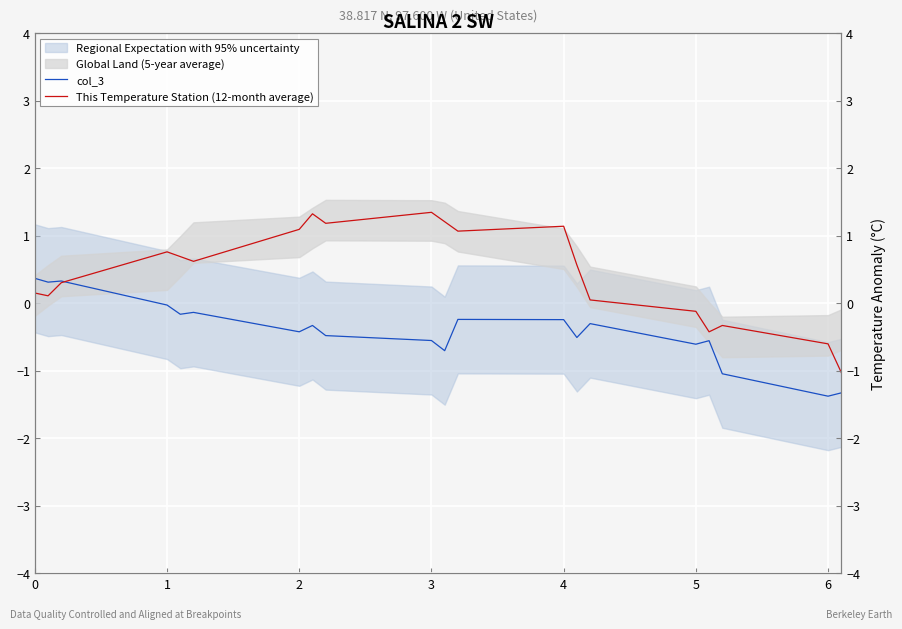

How many values in col_3 are below zero?

17